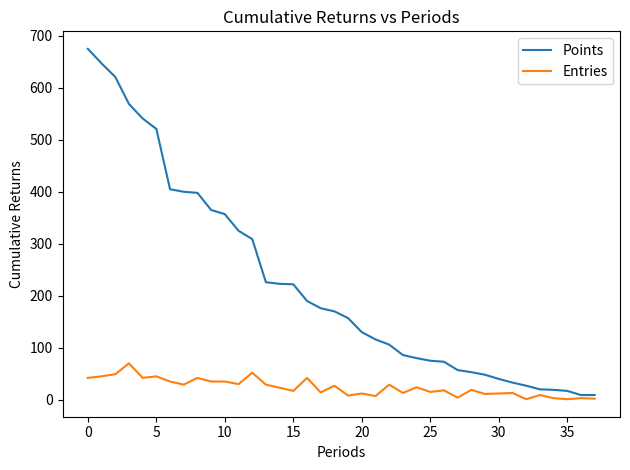

Which series has the largest range (max minus min)?

Points